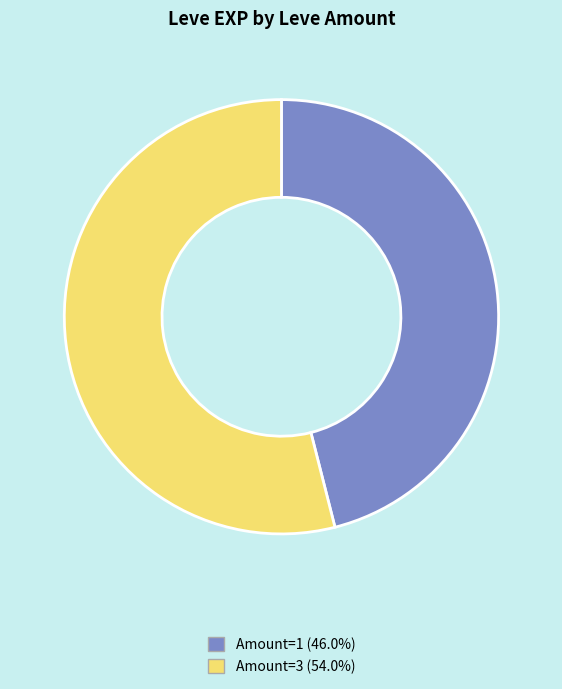

Is there a majority slice in this chart?

Yes